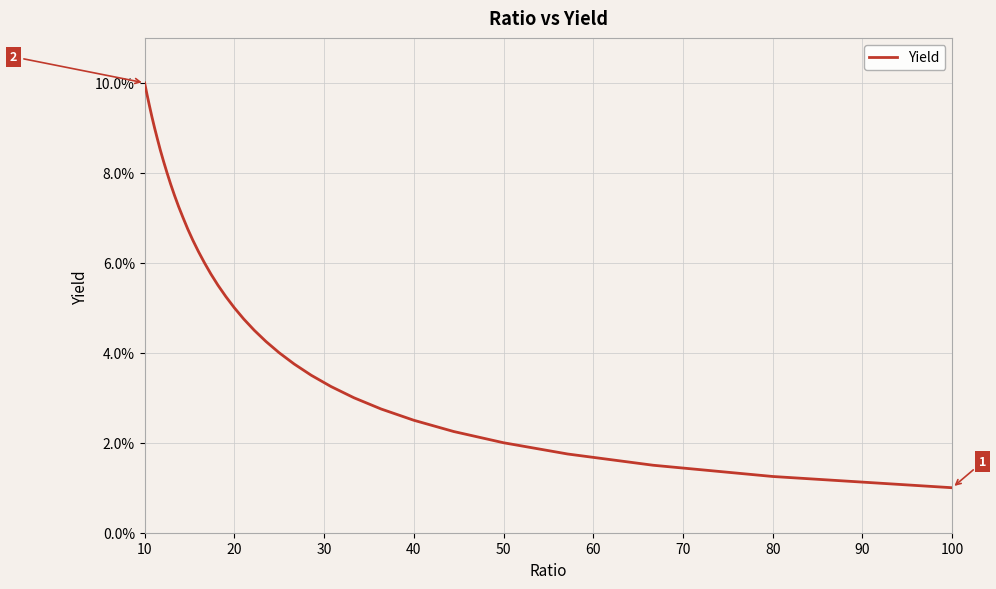

Does the chart display data point markers on the line(s)?

No